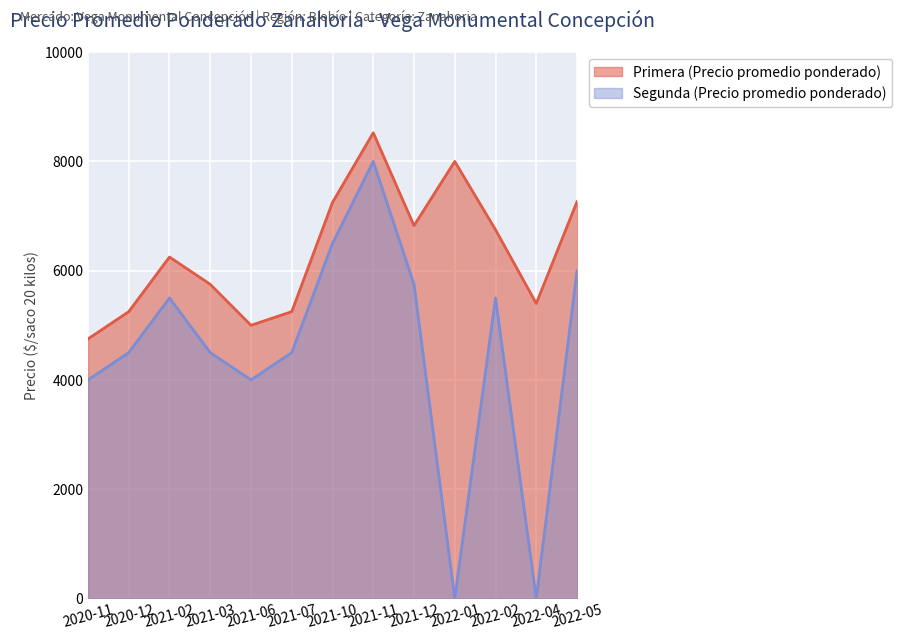

What position from the right is 2021-11?

6